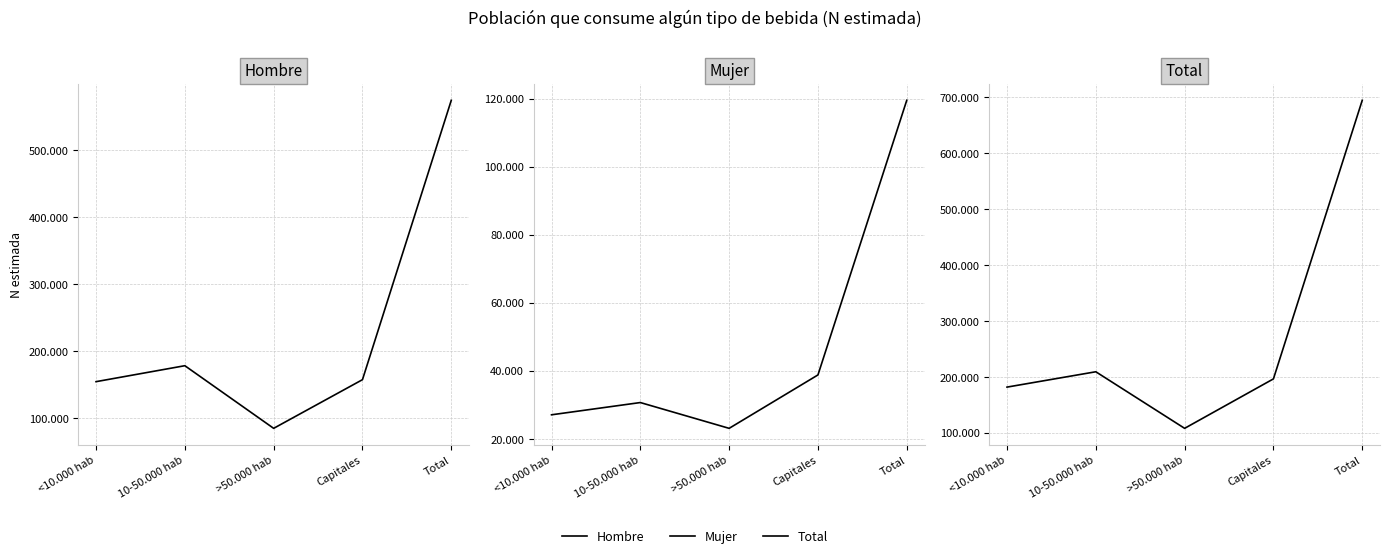

Reading left to right, transcribe all the data shown in this chart.

Hombre: 154455	178303	84704	157438	574900
Mujer: 27044	30644	23061	38763	119512
Total: 181498	208948	107765	196201	694412